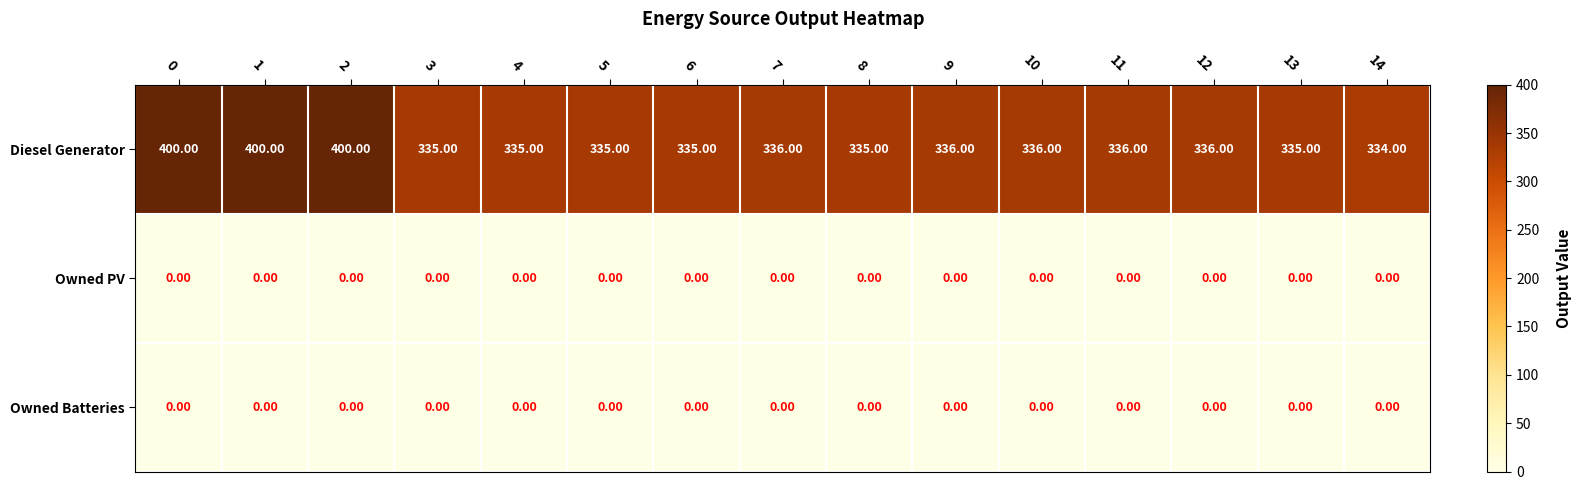

What is the difference between the maximum and minimum values in the Diesel Generator series?

66